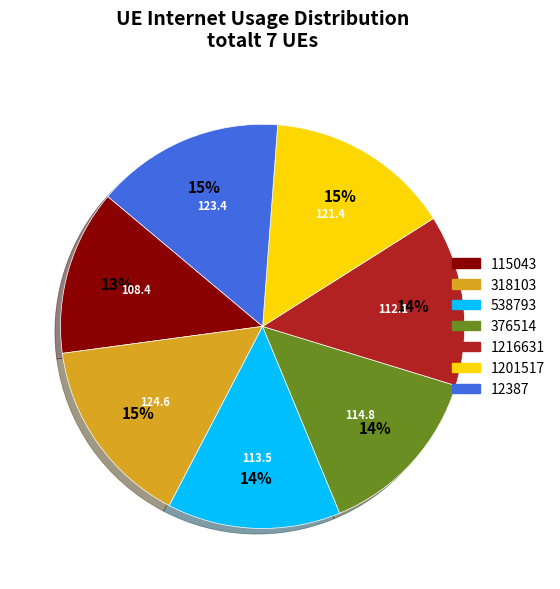

To the nearest percent, what is the average slice percentage?

14%